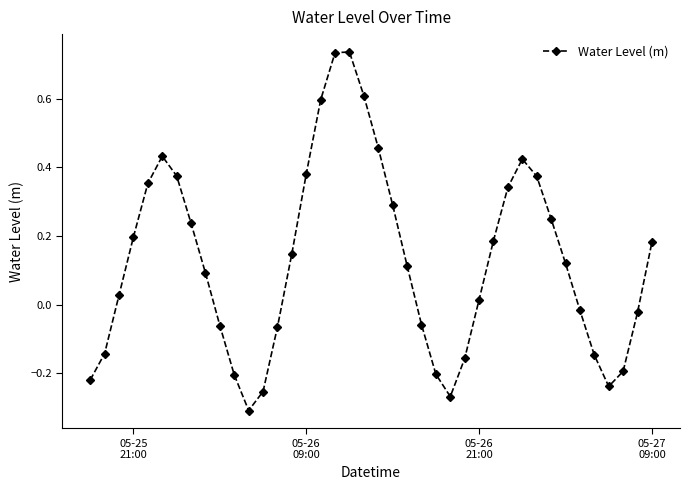

True or false: there are more than 0 points higher than both neighbors.

True